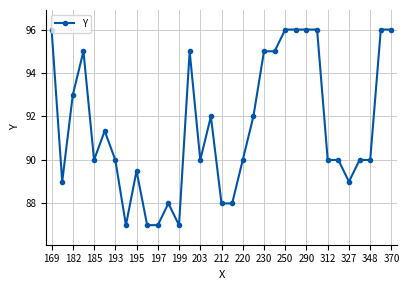

What is the value of the 9th point from the left?

89.5